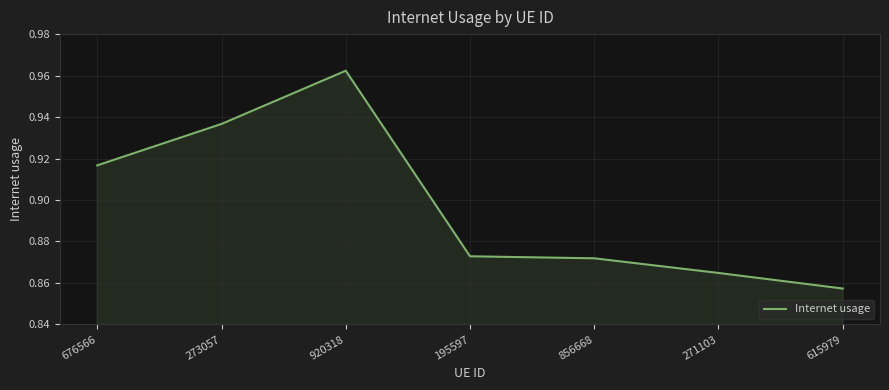

The chart shows a value of 1.5 at 856668. True or false?

False